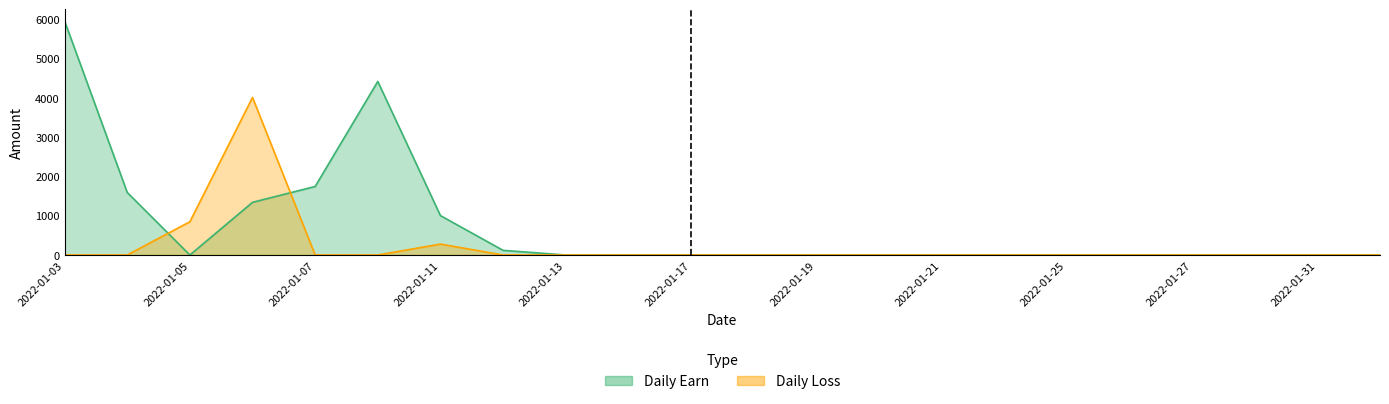

How many times do Daily Loss and Daily Earn cross each other?

2